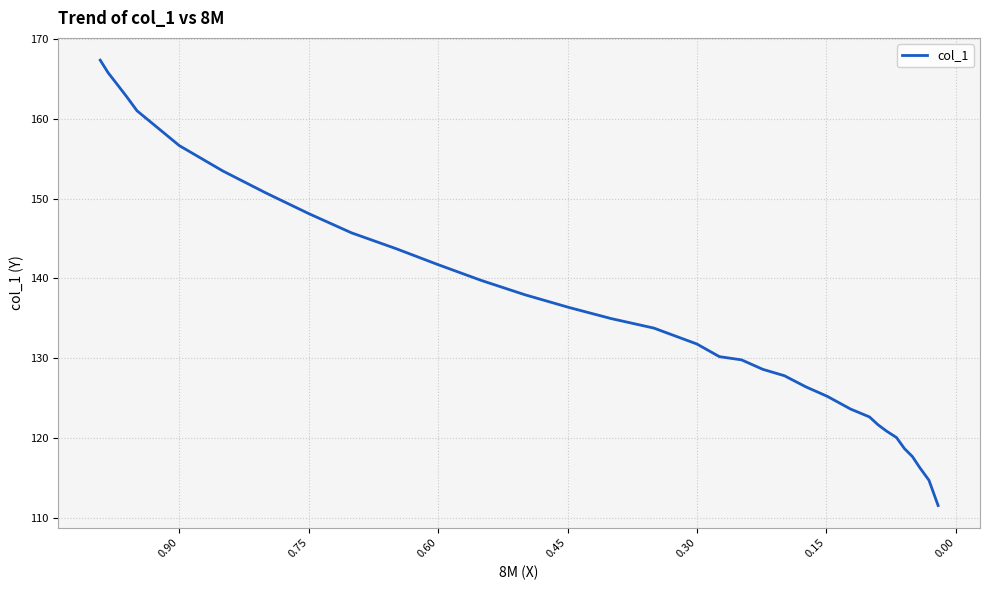

The value at 20 is 44.9. True or false?

False